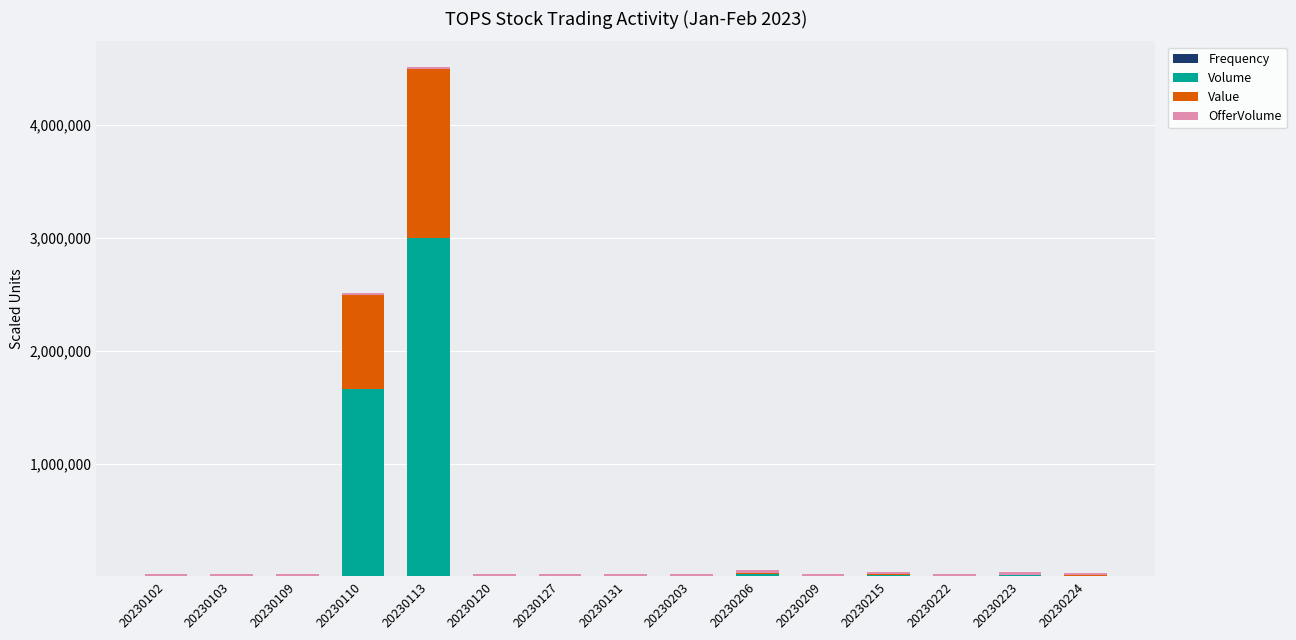

At which category is the sum across all series the highest?

20230113